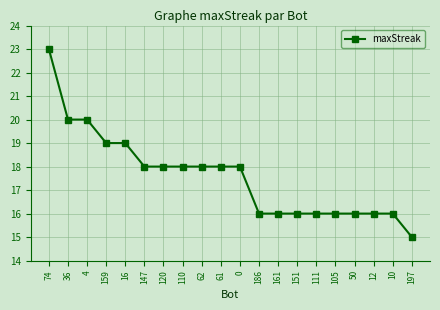

What position from the left is 186?

12